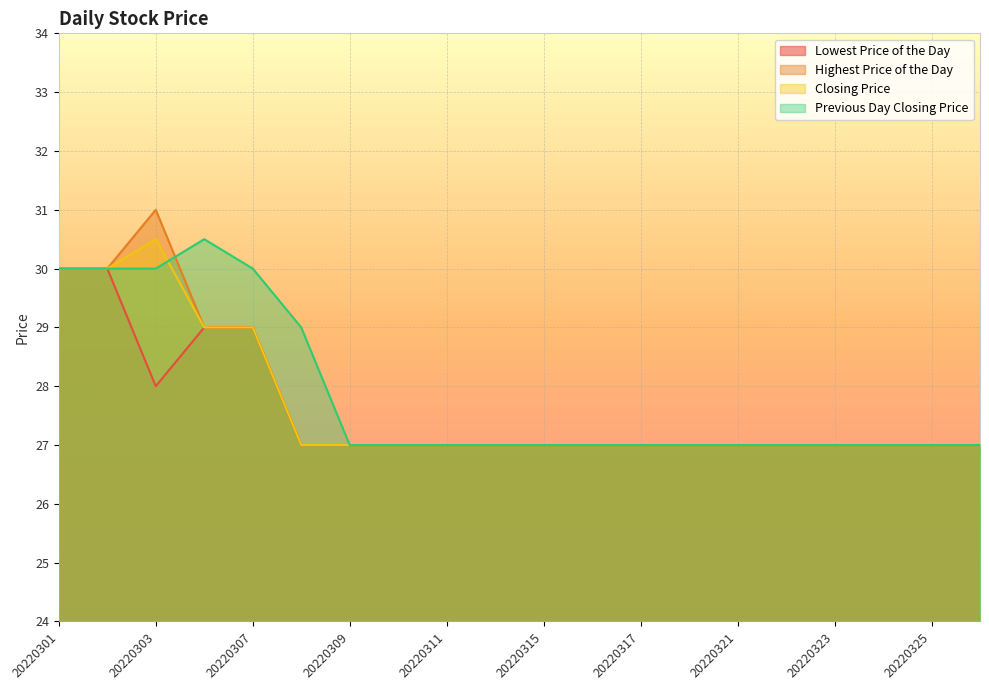

Which label corresponds to the smallest value in the chart?

20220308